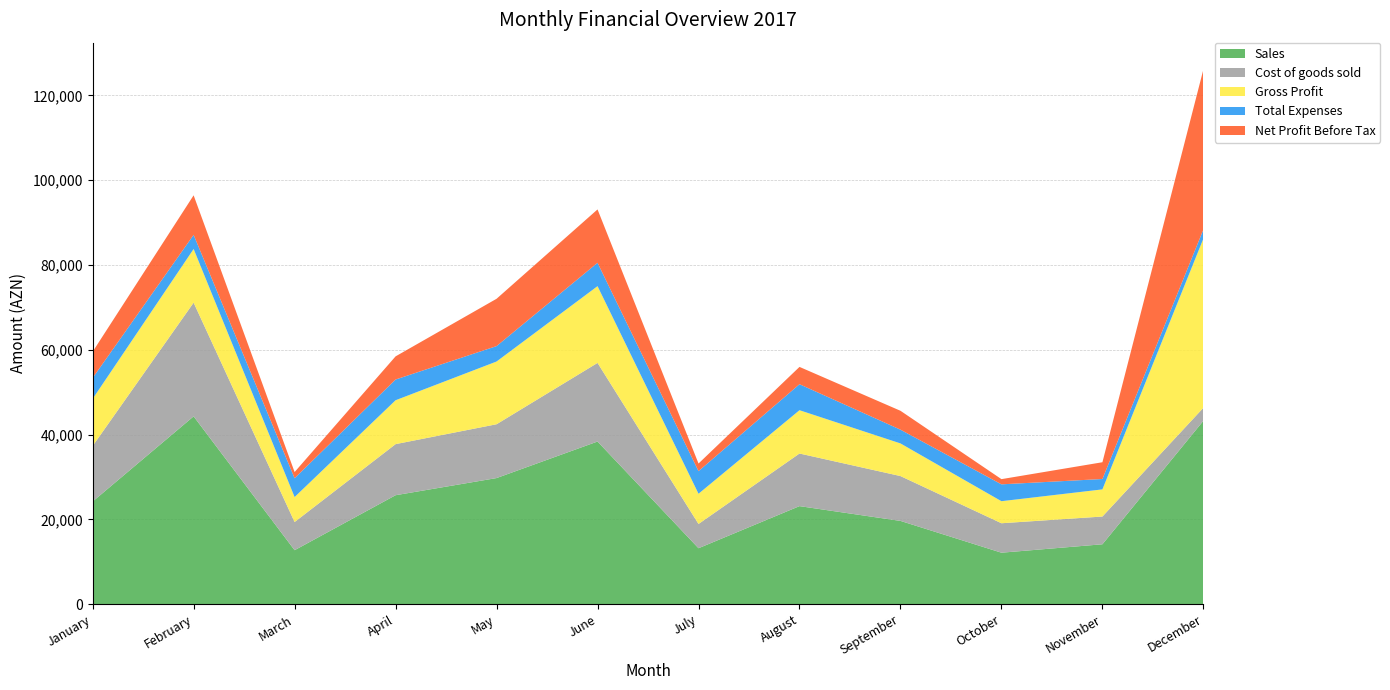

Reading left to right, transcribe all the data shown in this chart.

Sales: January=24215.5	February=44298.7	March=12736.5	April=25702.7	May=29746.2	June=38363.1	July=13201.2	August=23129.9	September=19644.0	October=12147.1	November=14134.5	December=43260.0
Cost of goods sold: January=13106.0	February=26815.6	March=6644.0	April=12047.0	May=12692.5	June=18540.3	July=5720.0	August=12409.0	September=10576.6	October=6947.0	November=6544.0	December=3065.0
Gross Profit: January=11109.5	February=12655.1	March=5892.6	April=10347.7	May=14793.8	June=18097.7	July=7127.2	August=10210.9	September=7697.3	October=5200.1	November=6400.5	December=39895.0
Total Expenses: January=4929.0	February=3329.0	March=4439.0	April=4891.0	May=3635.0	June=5513.0	July=5337.5	August=6129.0	September=3243.5	October=3974.8	November=2447.0	December=2150.0
Net Profit Before Tax: January=6180.5	February=9326.1	March=1453.5	April=5456.7	May=11158.8	June=12584.7	July=1789.7	August=4081.9	September=4453.8	October=1225.3	November=3953.5	December=37745.0